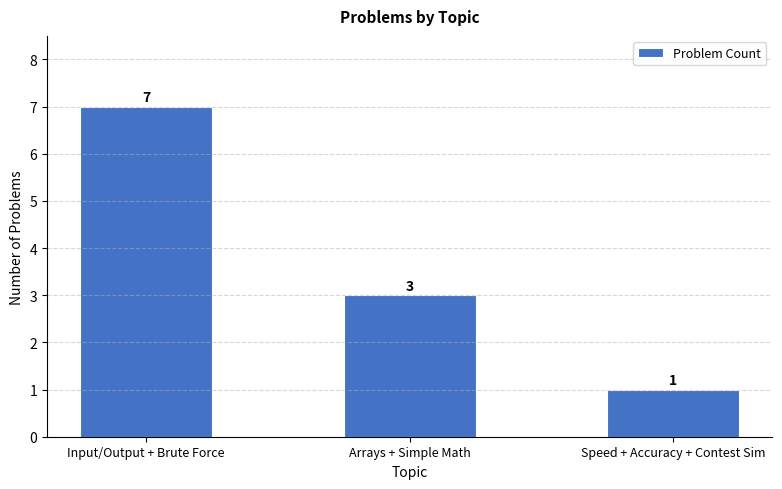

List the labels in order of value, largest first.

Input/Output + Brute Force, Arrays + Simple Math, Speed + Accuracy + Contest Sim